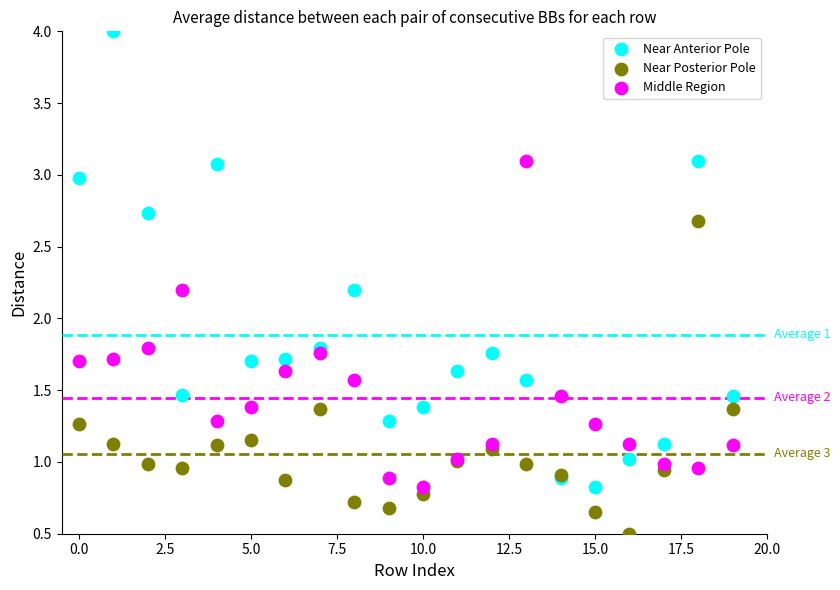

What are all the series names shown in the legend?

Near Anterior Pole, Near Posterior Pole, Middle Region